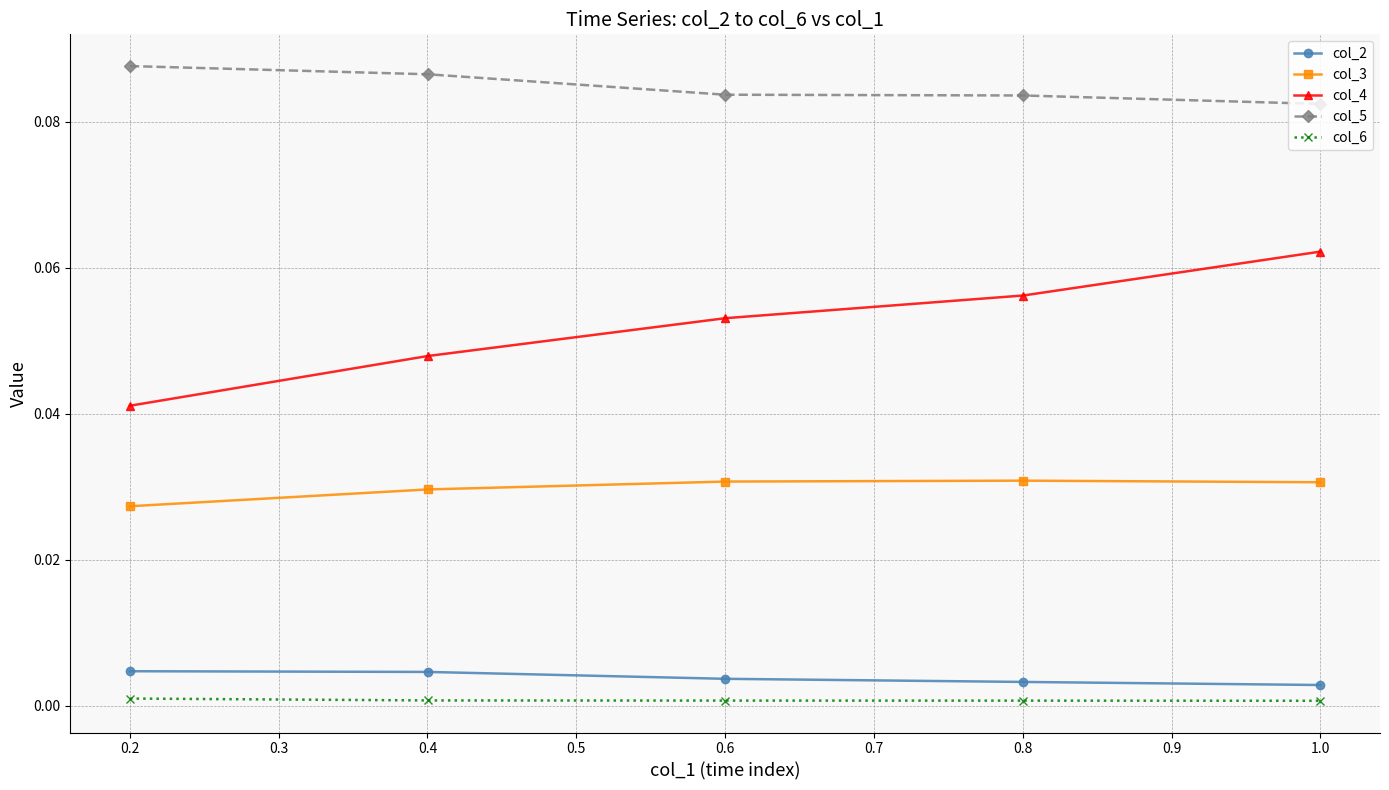

Which series has the widest spread of values?

col_4